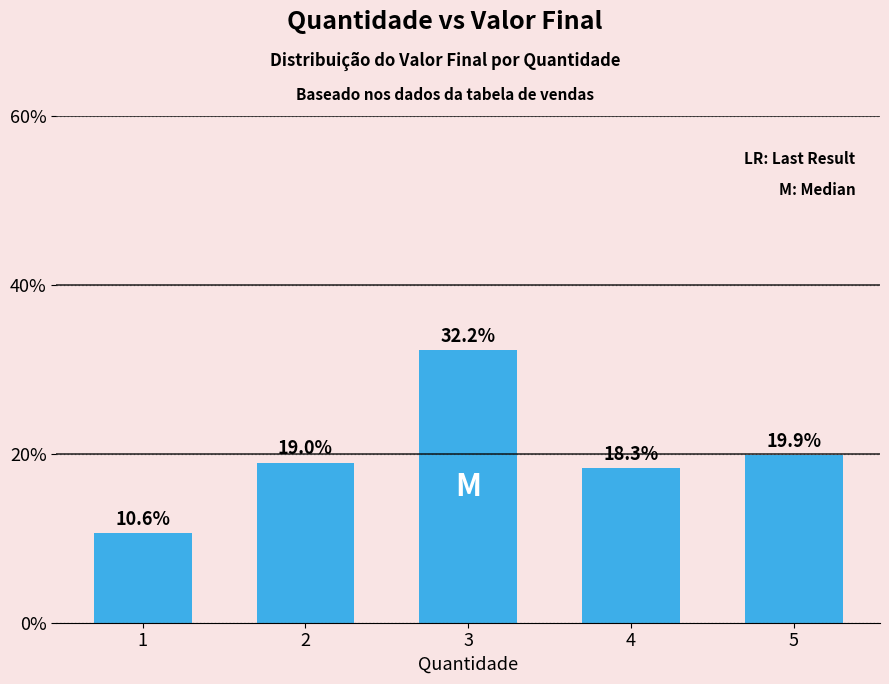

Read the value at 3.

32.2